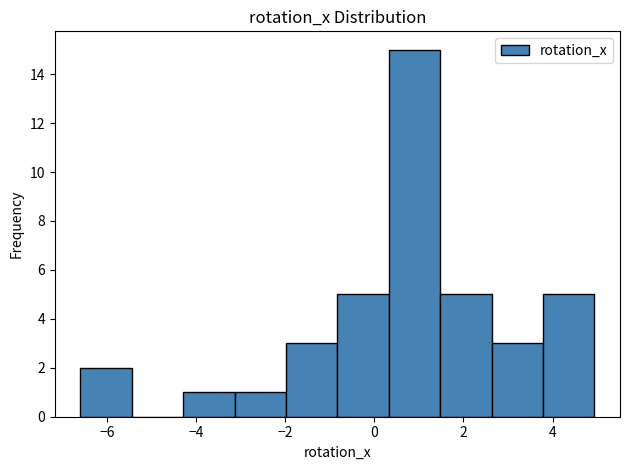

Over which range of the x-axis is the bar tallest?

0.4 to 1.4